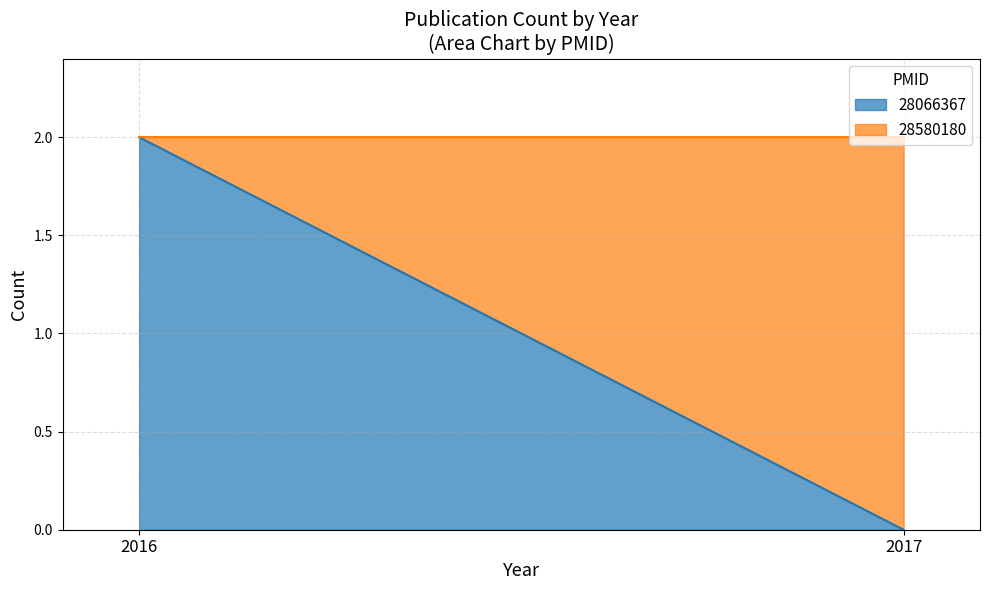

True or false: 28066367 has a value of 1 at 2017.

False